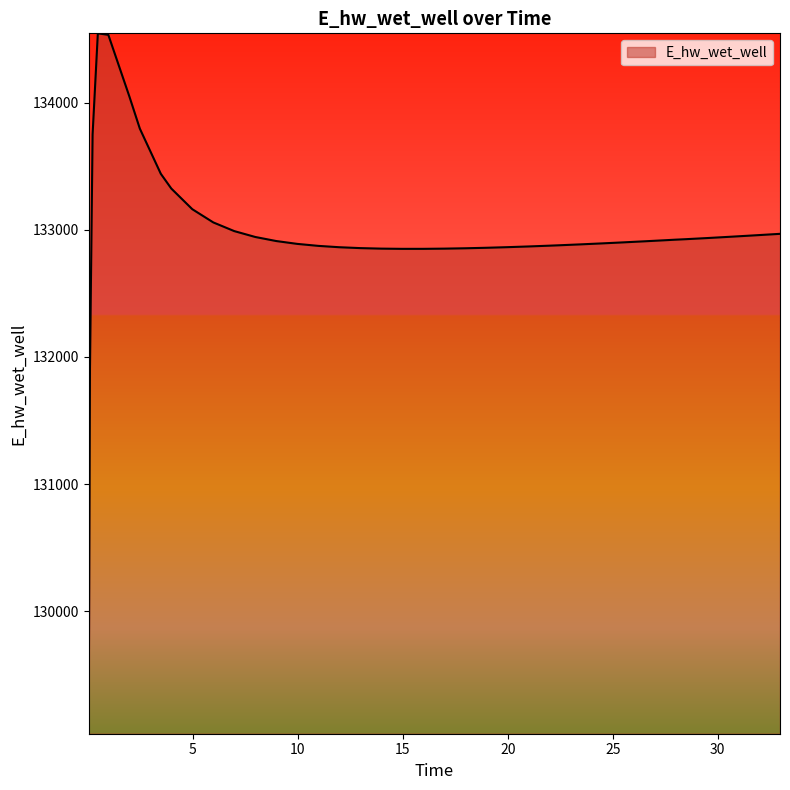

What is the greatest value displayed?

134543.8